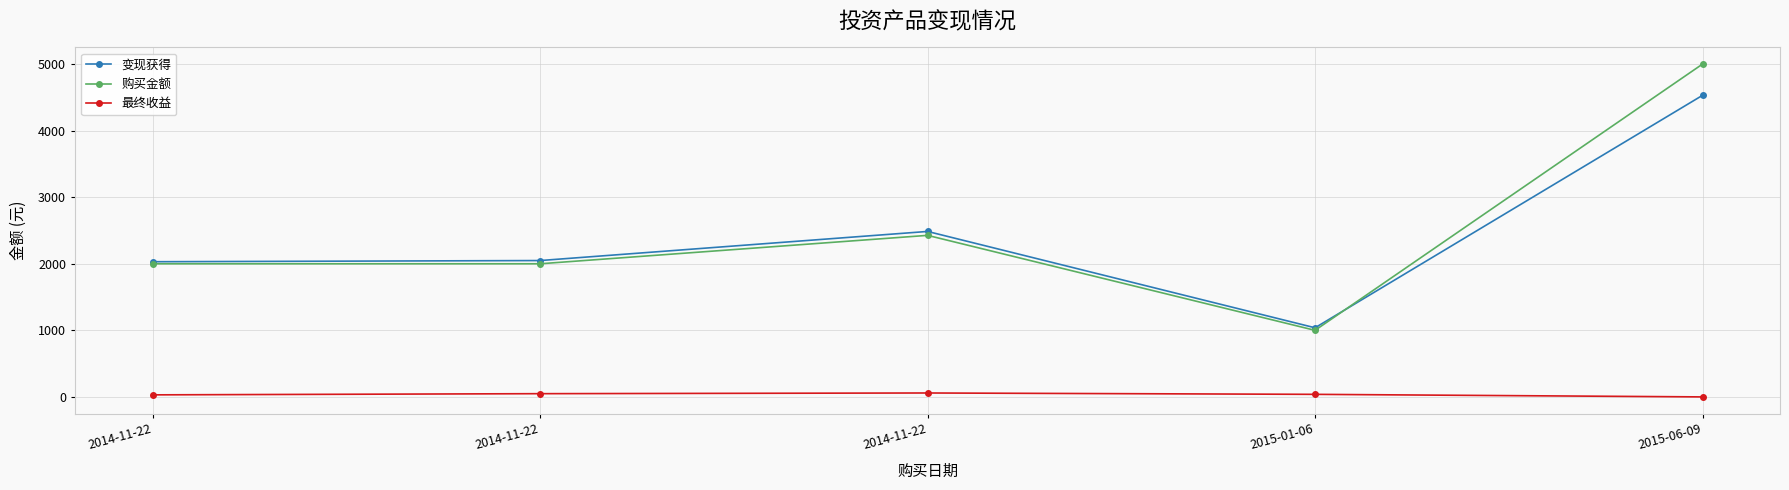

True or false: 变现获得 has a value of 3330.5 at 2014-11-22.

False